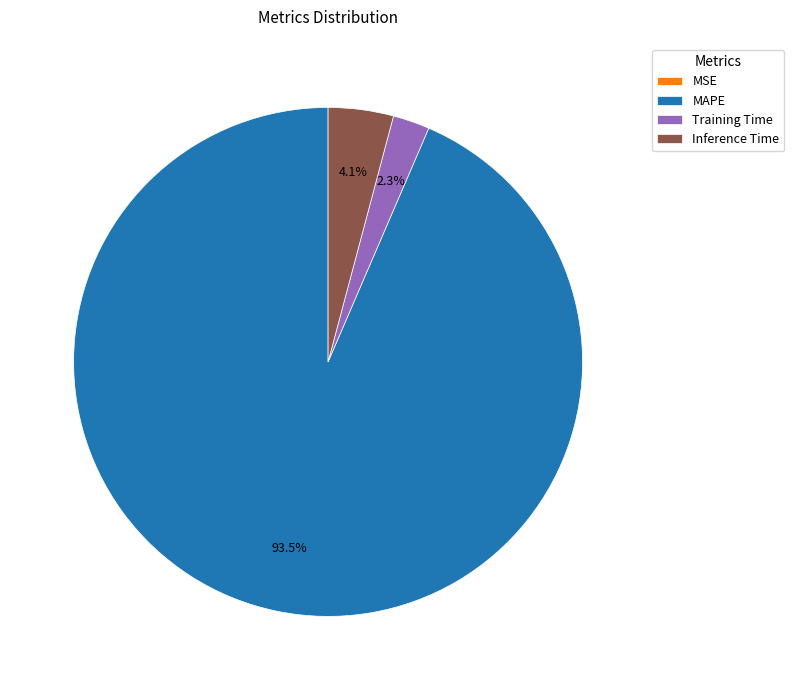

Do Training Time and MAPE together represent more than half of the pie?

Yes